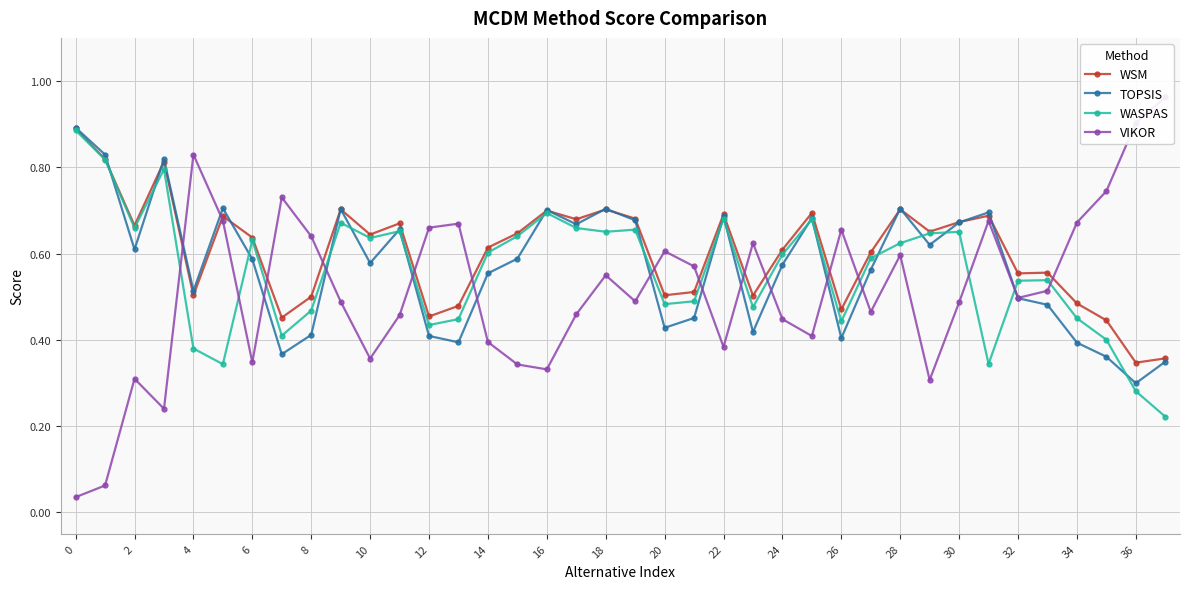

How many WSM values are between 0 and 1?

38